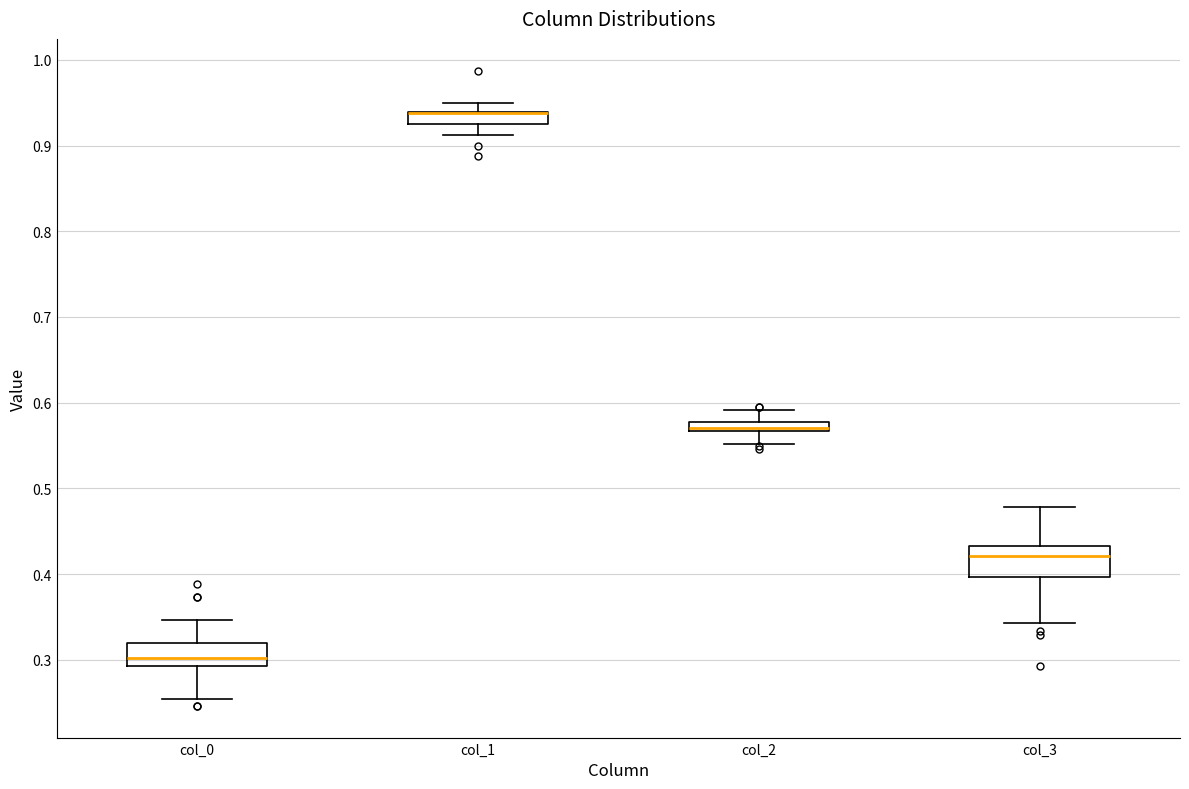

Where does the upper whisker of the box for col_1 end on the y-axis? The values are not printed on the chart, so give them approximately, as read against the axis.

0.95